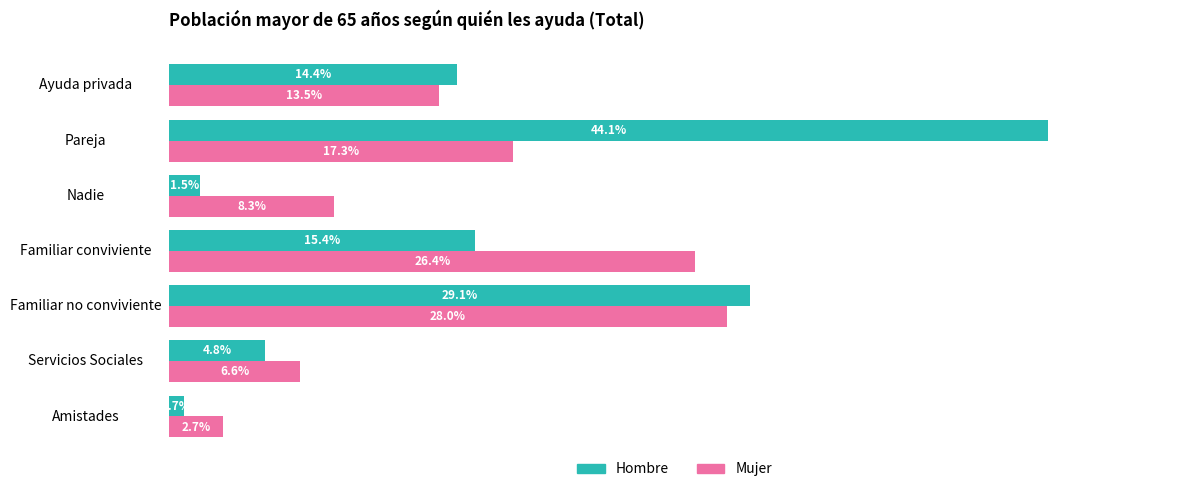

What are all the series names shown in the legend?

Hombre, Mujer